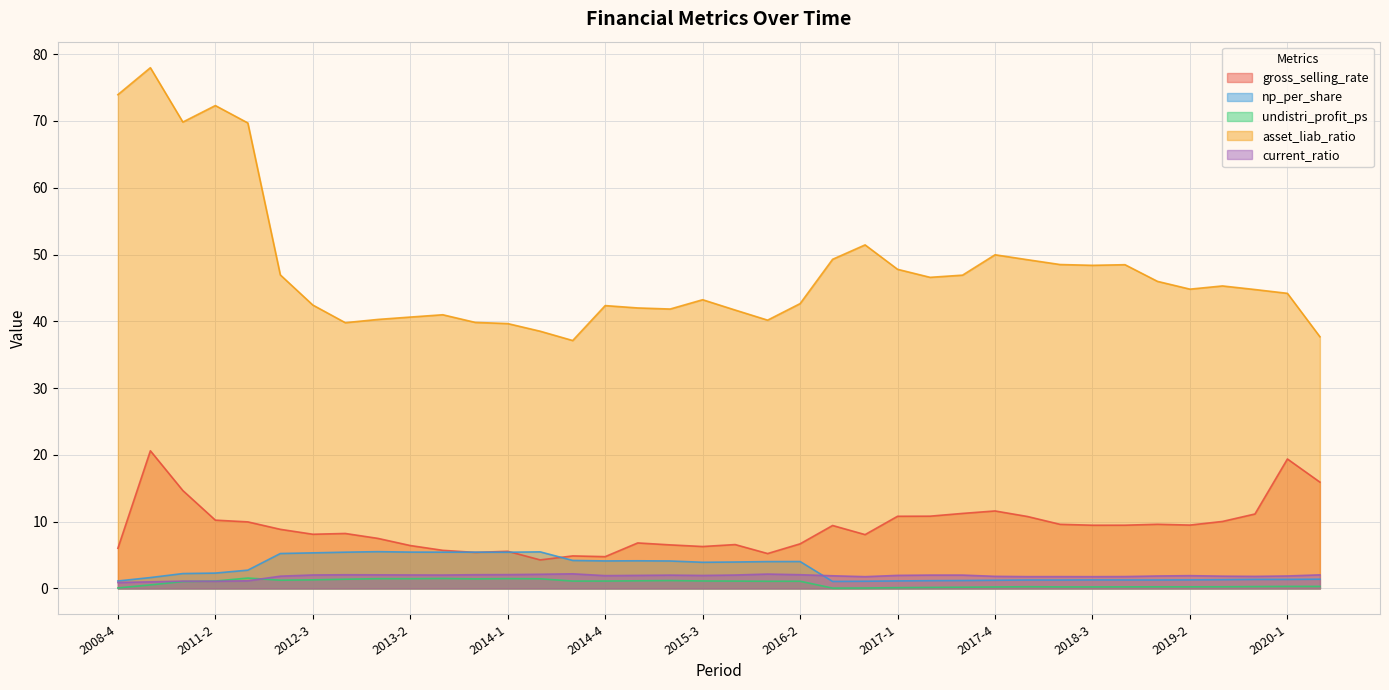

Where does the asset_liab_ratio series first go above 44?

2008-4